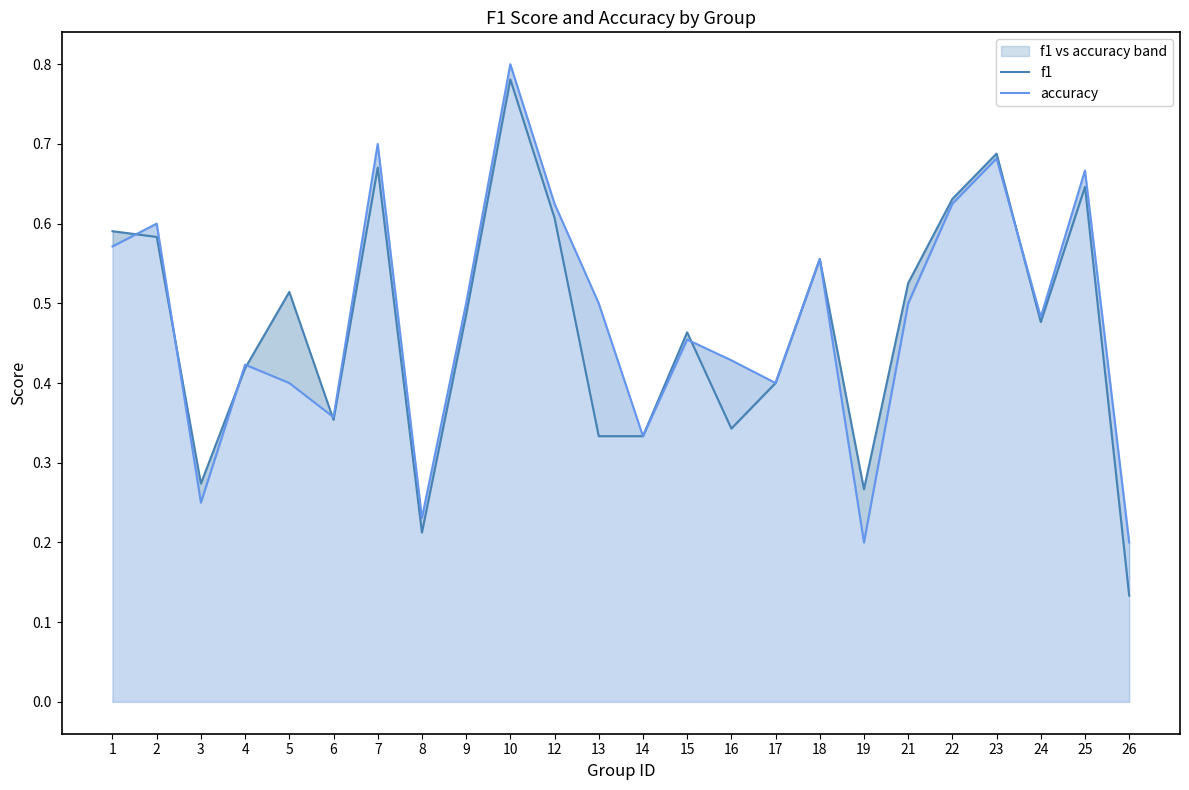

How many series are shown in this chart?

2